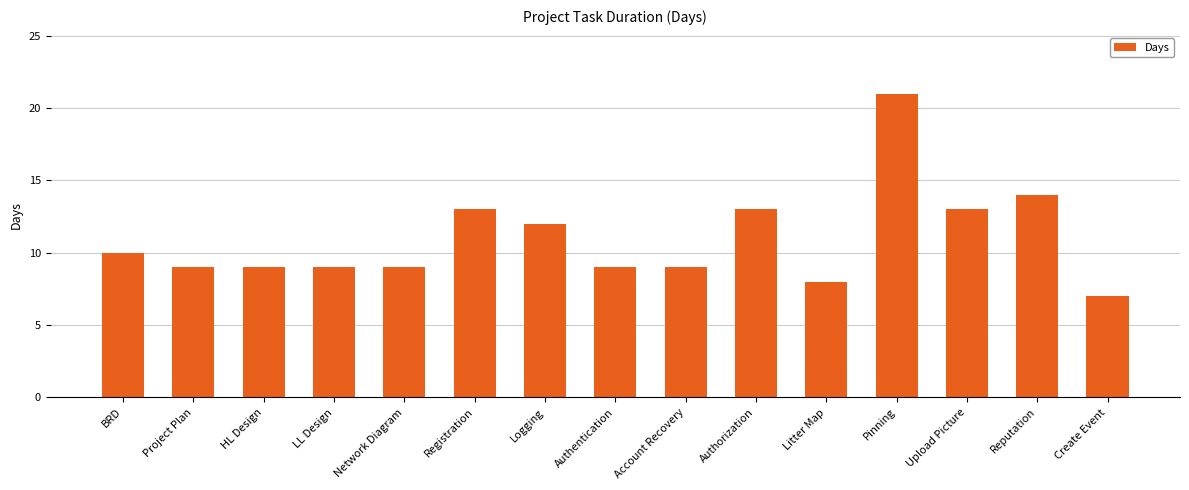

How many bars are there in total?

15